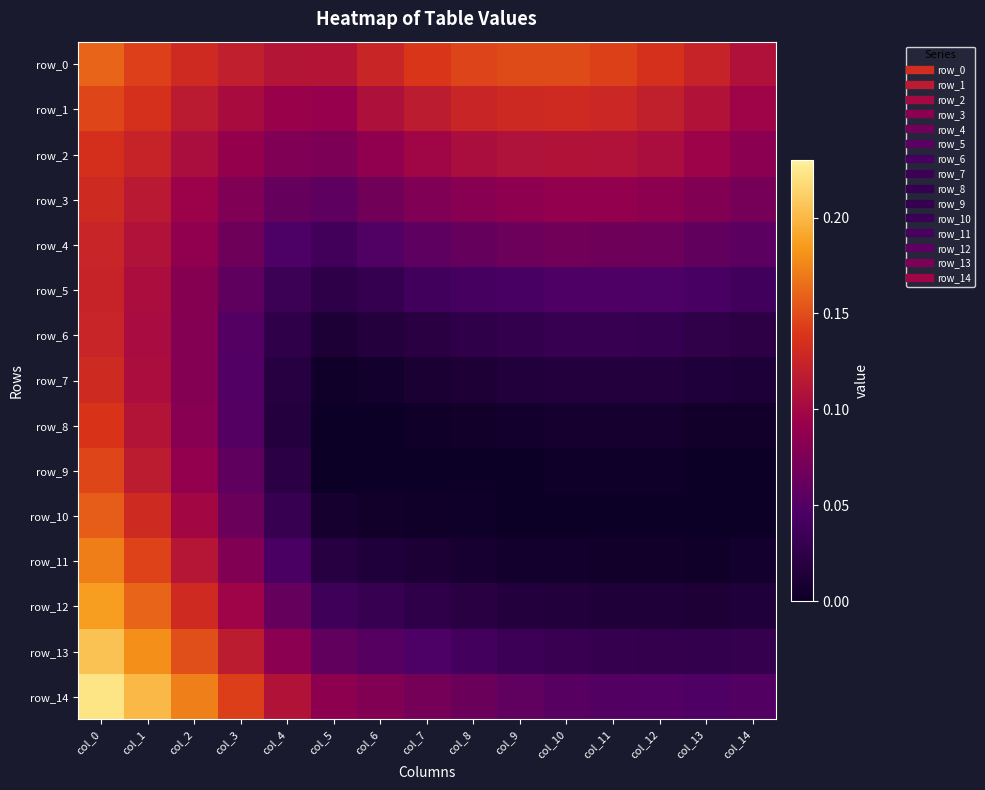

List the labels in order of row_14 value, largest first.

col_0, col_1, col_2, col_3, col_4, col_5, col_6, col_7, col_8, col_9, col_10, col_14, col_11, col_12, col_13